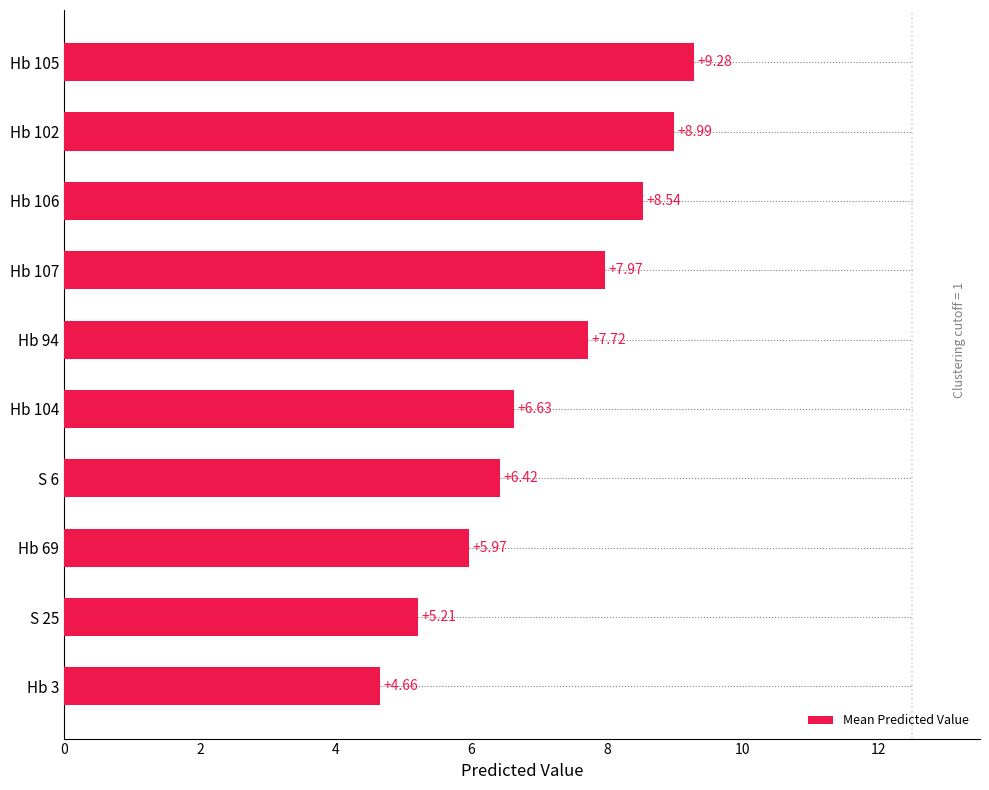

At which label is the value closest to 6?

Hb 69